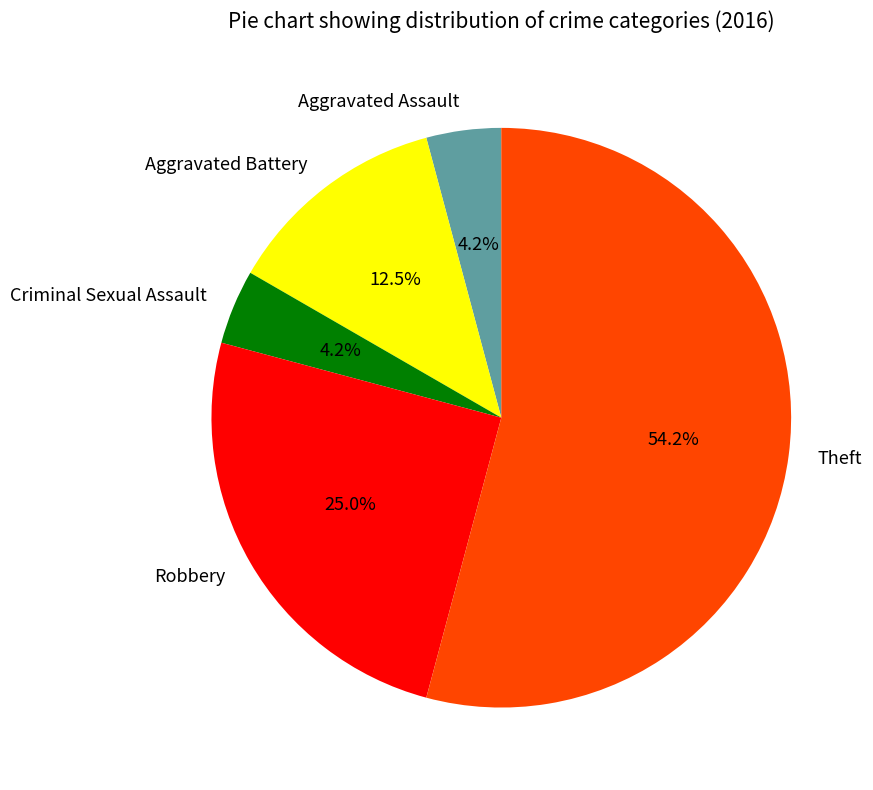

Which category accounts for the majority?

Theft